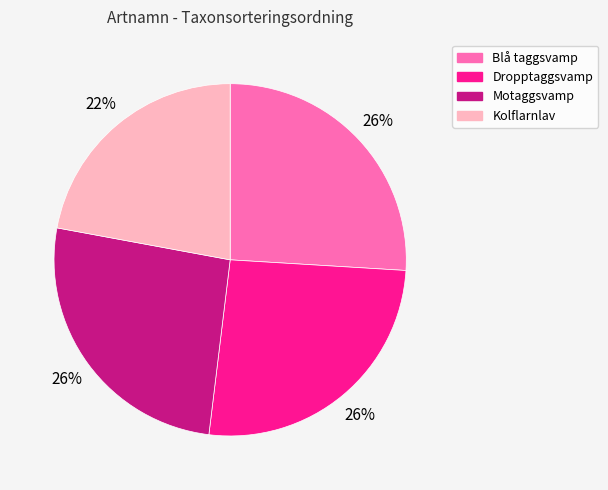

Is there a majority slice in this chart?

No